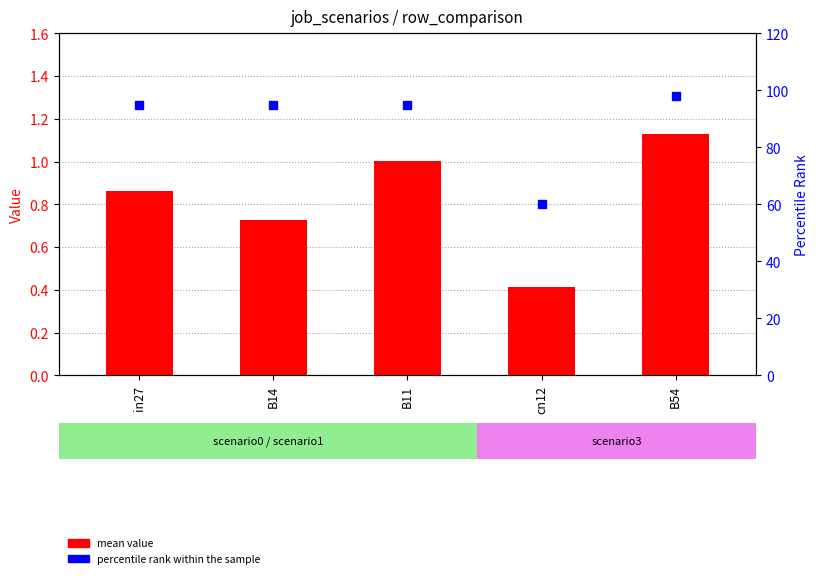

Is the value of percentile rank within the sample at in27 greater than the value of mean value at in27?

Yes